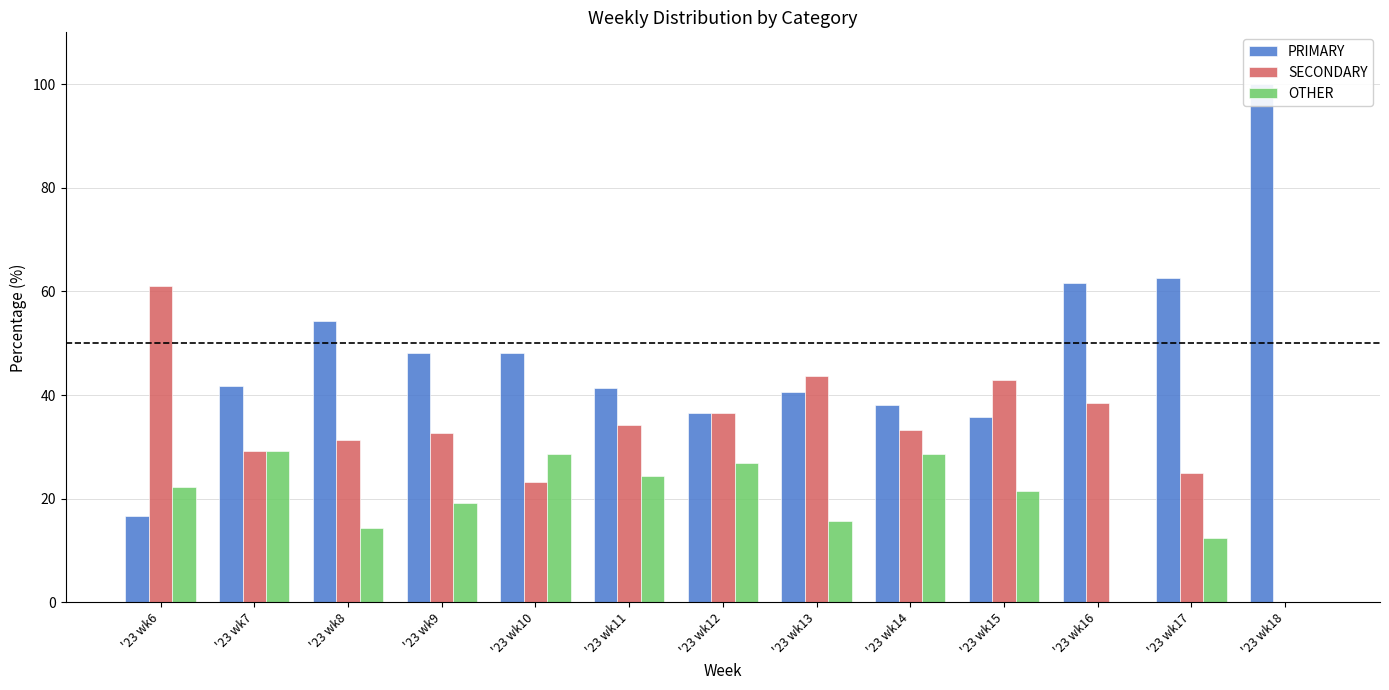

At which label does PRIMARY first exceed 41?

'23 wk7